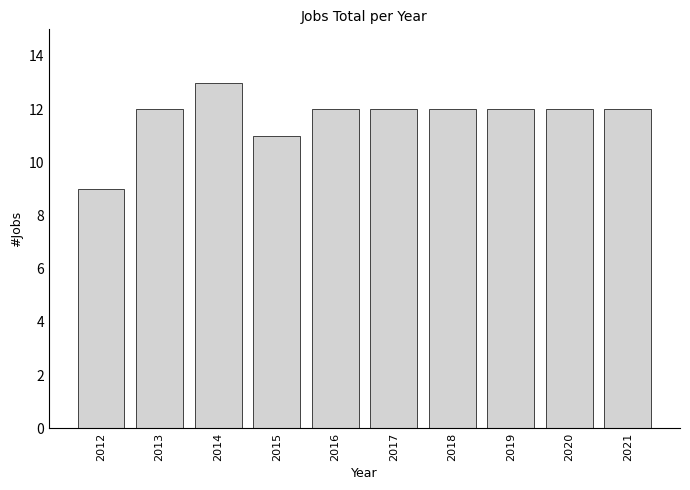

Reading left to right, transcribe all the data shown in this chart.

9	12	13	11	12	12	12	12	12	12